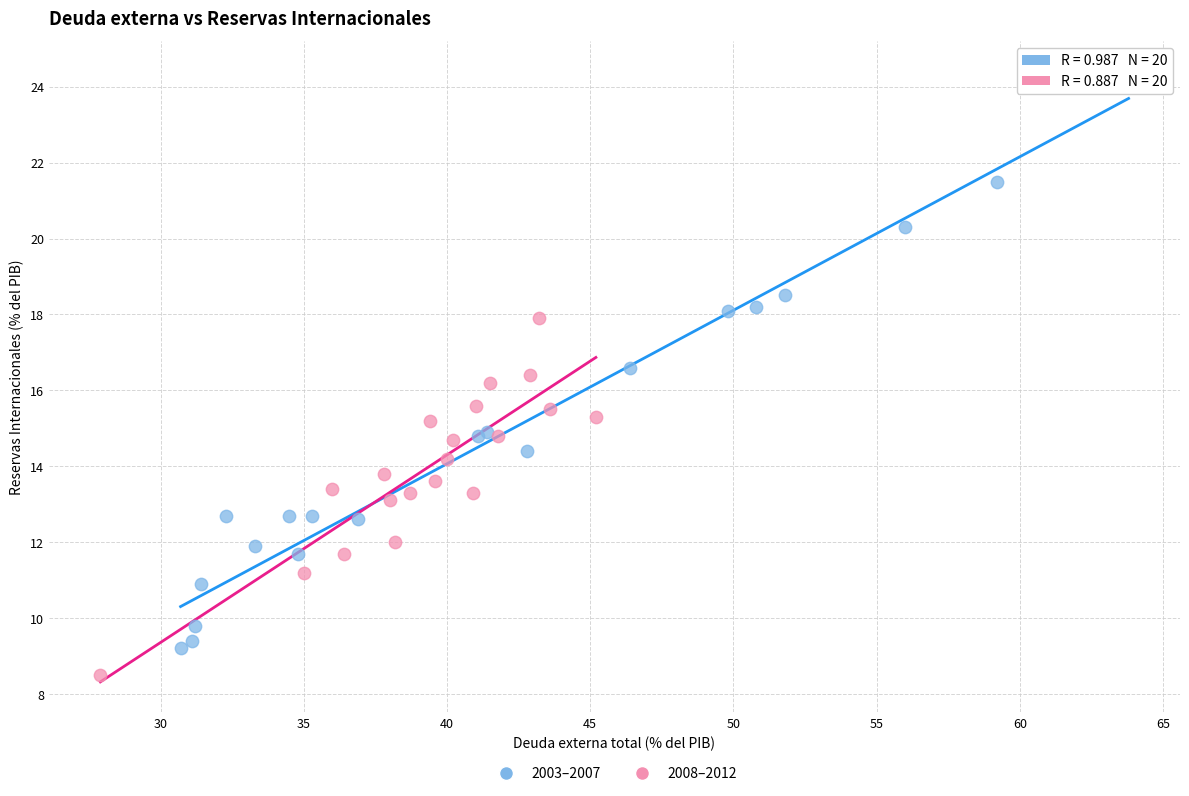

Which series has the widest spread of Y values?

2003–2007